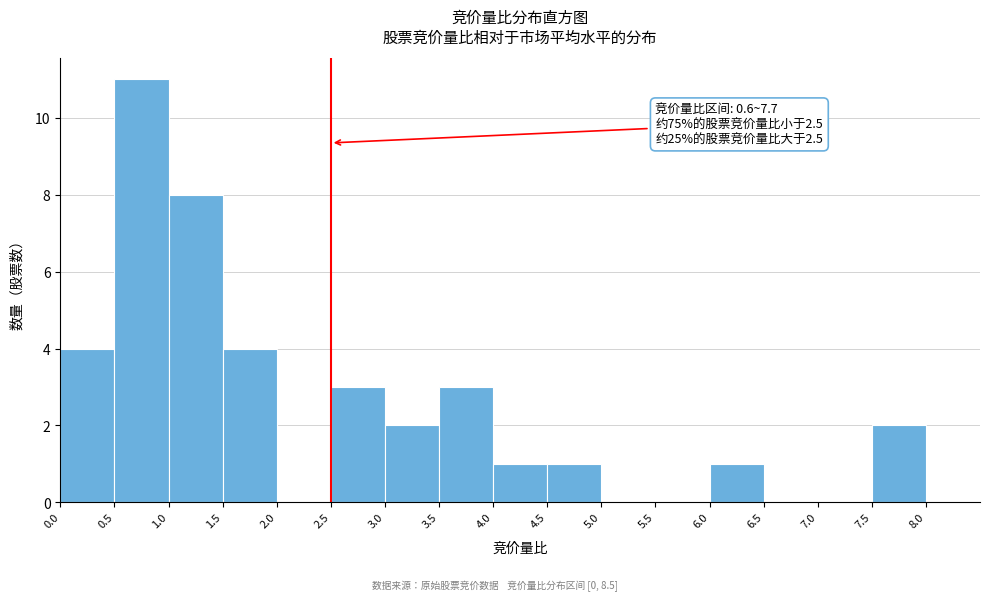

Which range on the x-axis has the tallest bar?

0.5 to 1.0